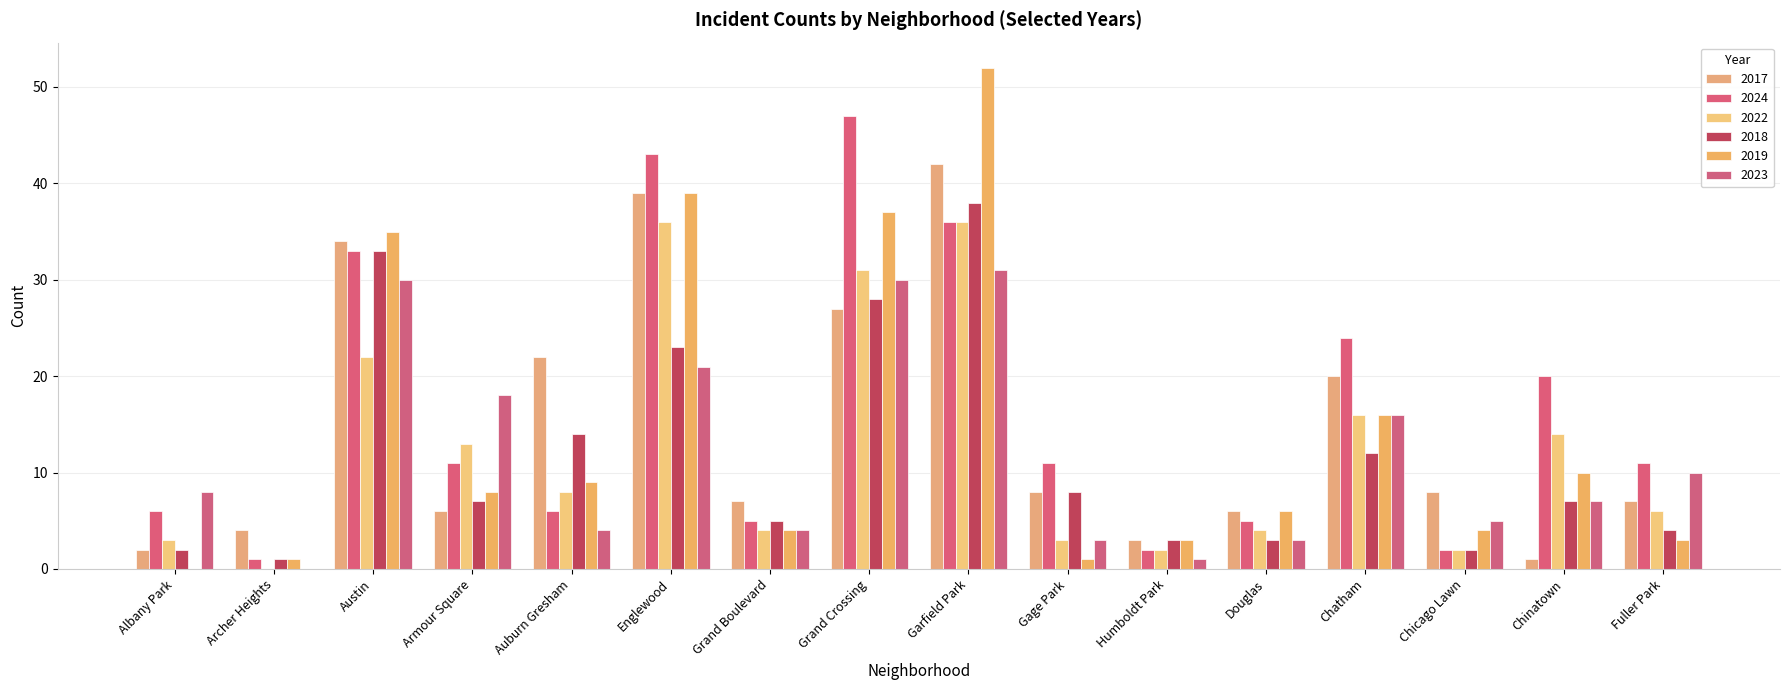

What is the difference between the maximum and minimum values in the 2023 series?

31